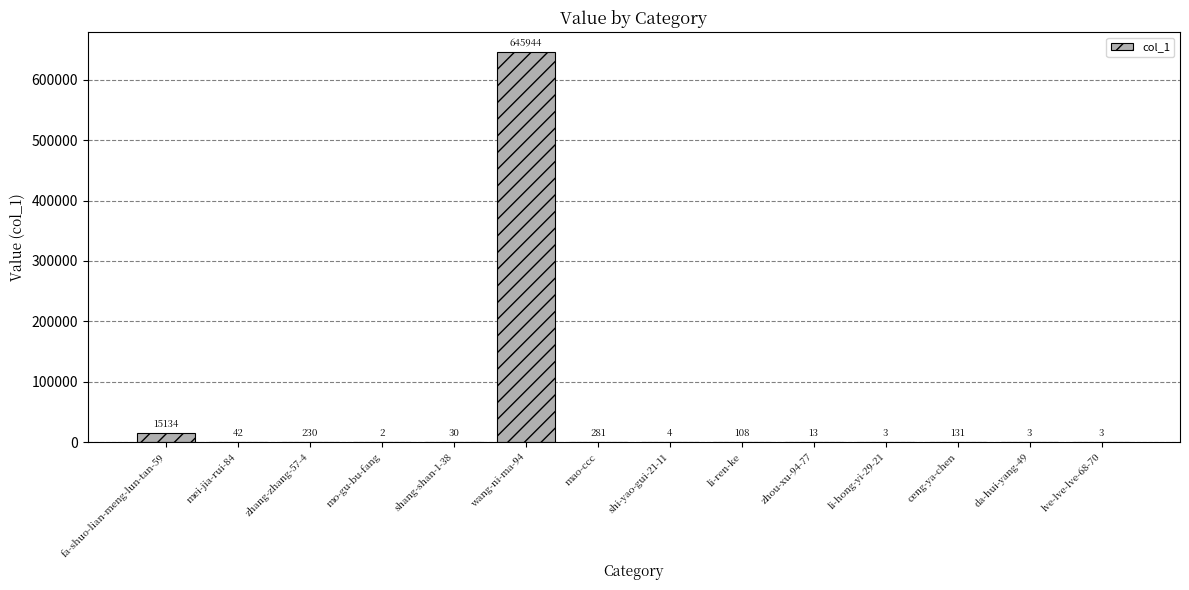

At which label does the data first exceed 42?

fa-shuo-lian-meng-lun-tan-59